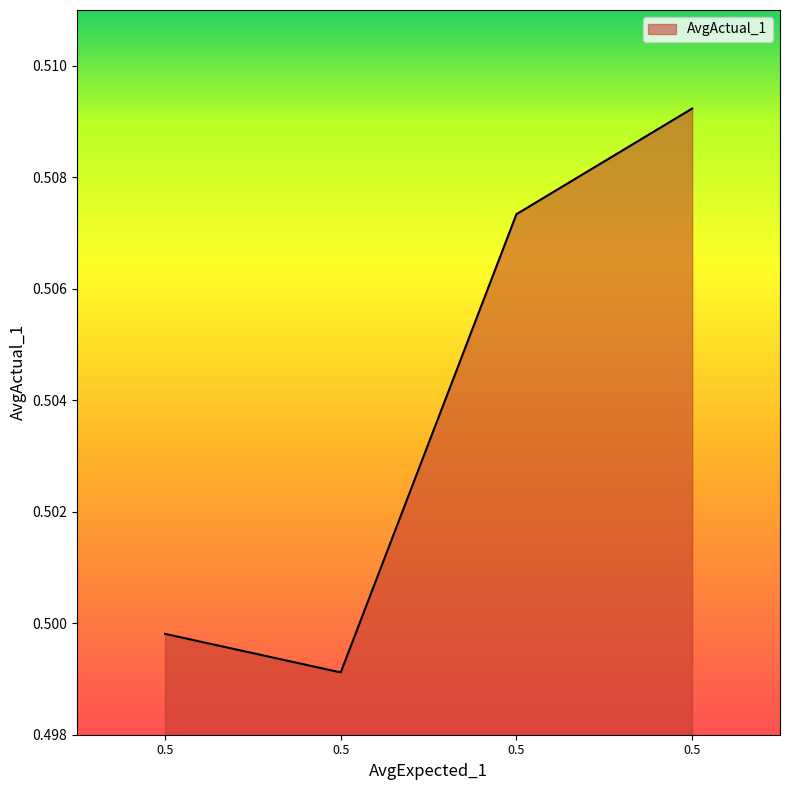

Does the chart display data point markers on the line(s)?

No